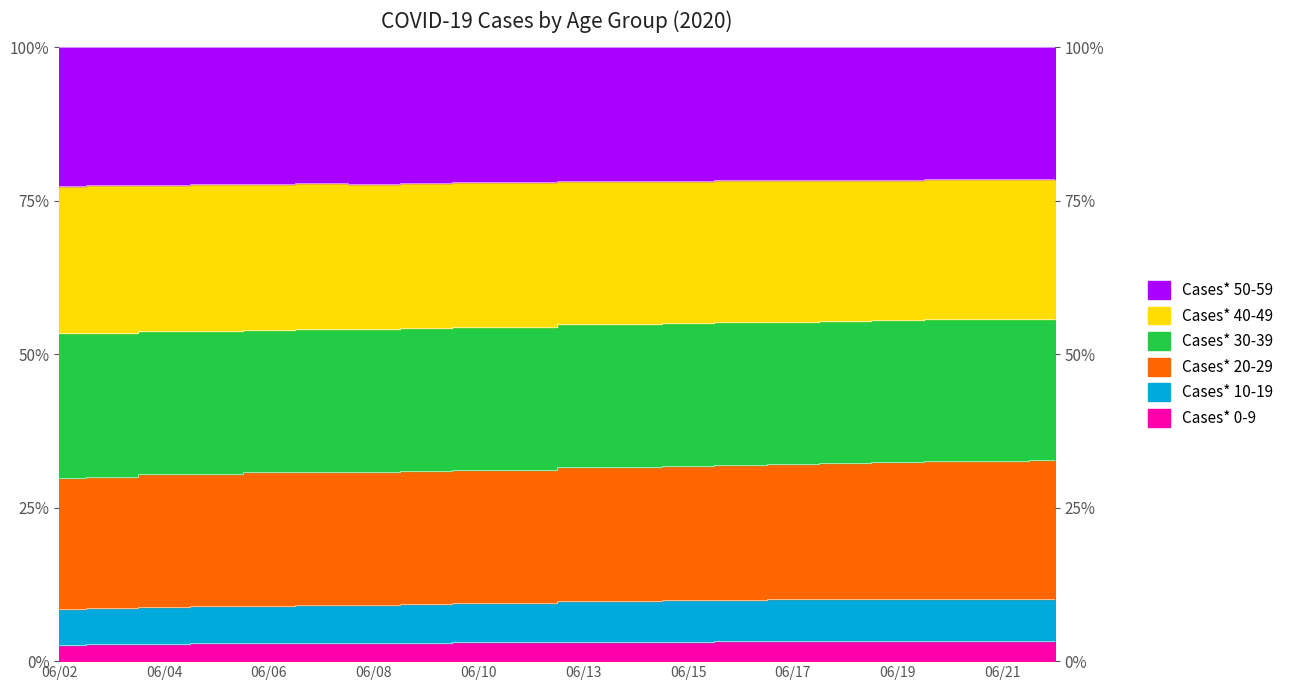

Which series has the widest spread of values?

Cases* 20-29